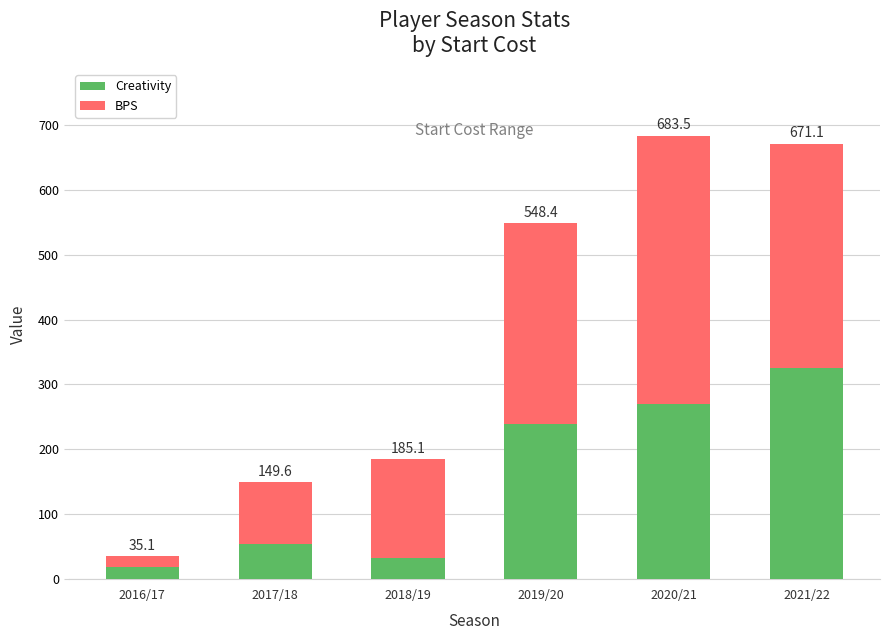

What are all the series names shown in the legend?

Creativity, BPS